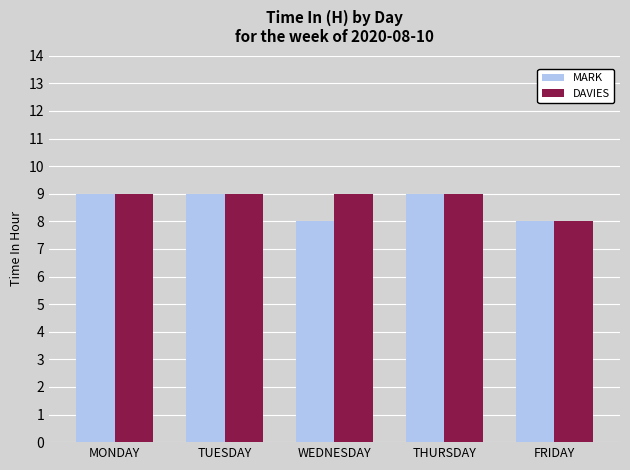

True or false: MARK has a value of 9 at THURSDAY.

True